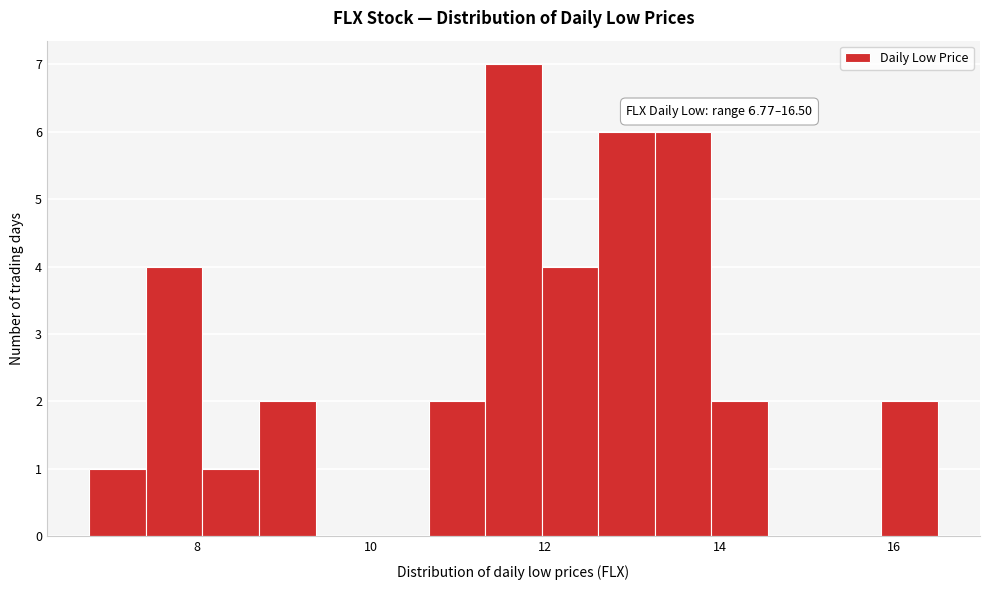

Around what value on the x-axis is the tallest bar? Give the approximate position of its centre, as read against the axis.

11.6